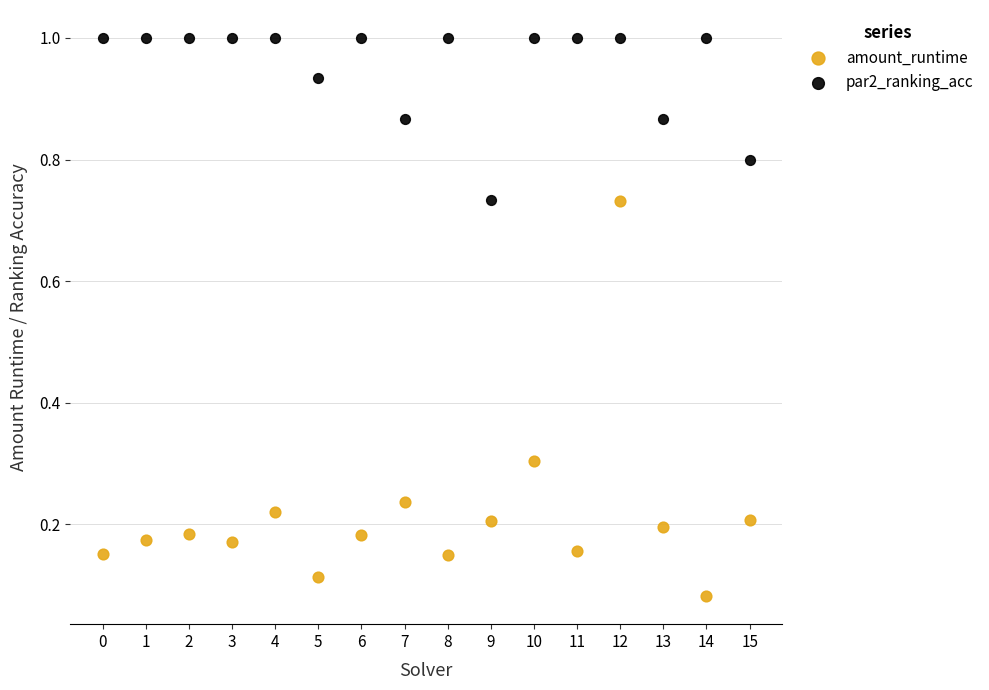

Which series has the widest spread of Y values?

amount_runtime